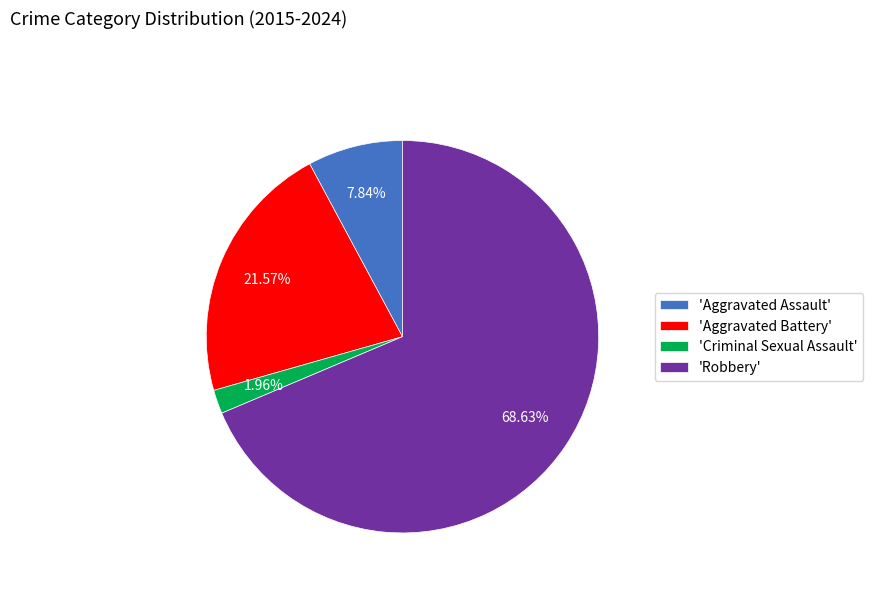

How many slices are in this pie chart?

4